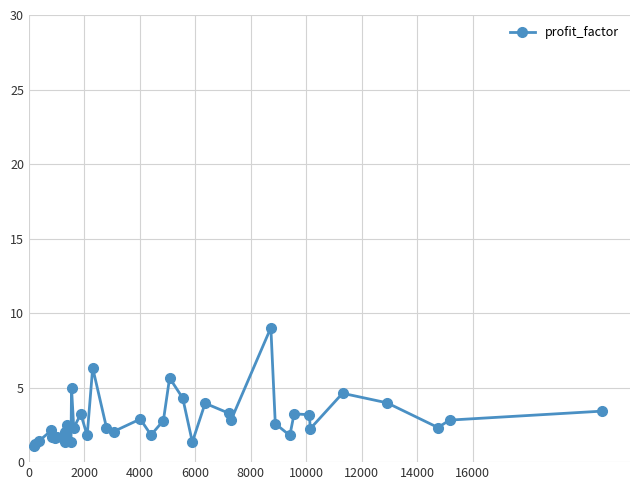

Count the number of categories in the chart.

40